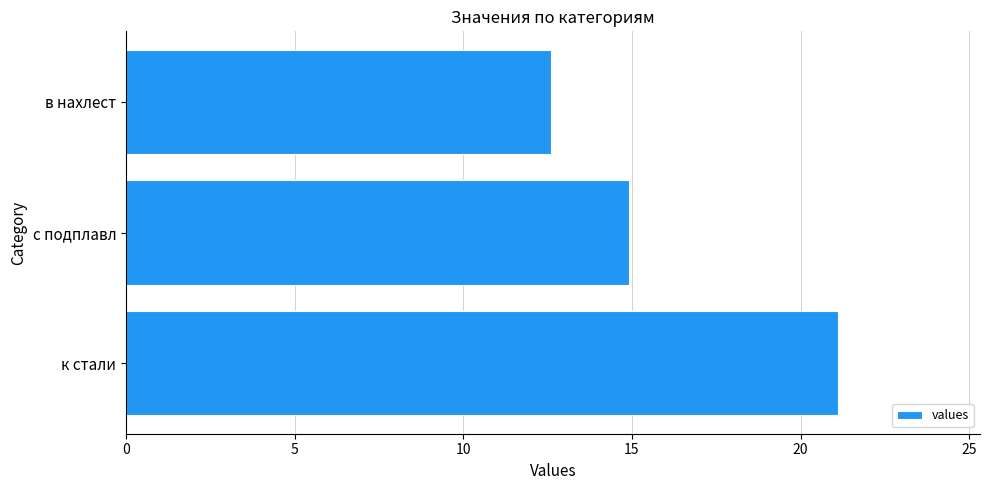

How many data points does each series have?

3